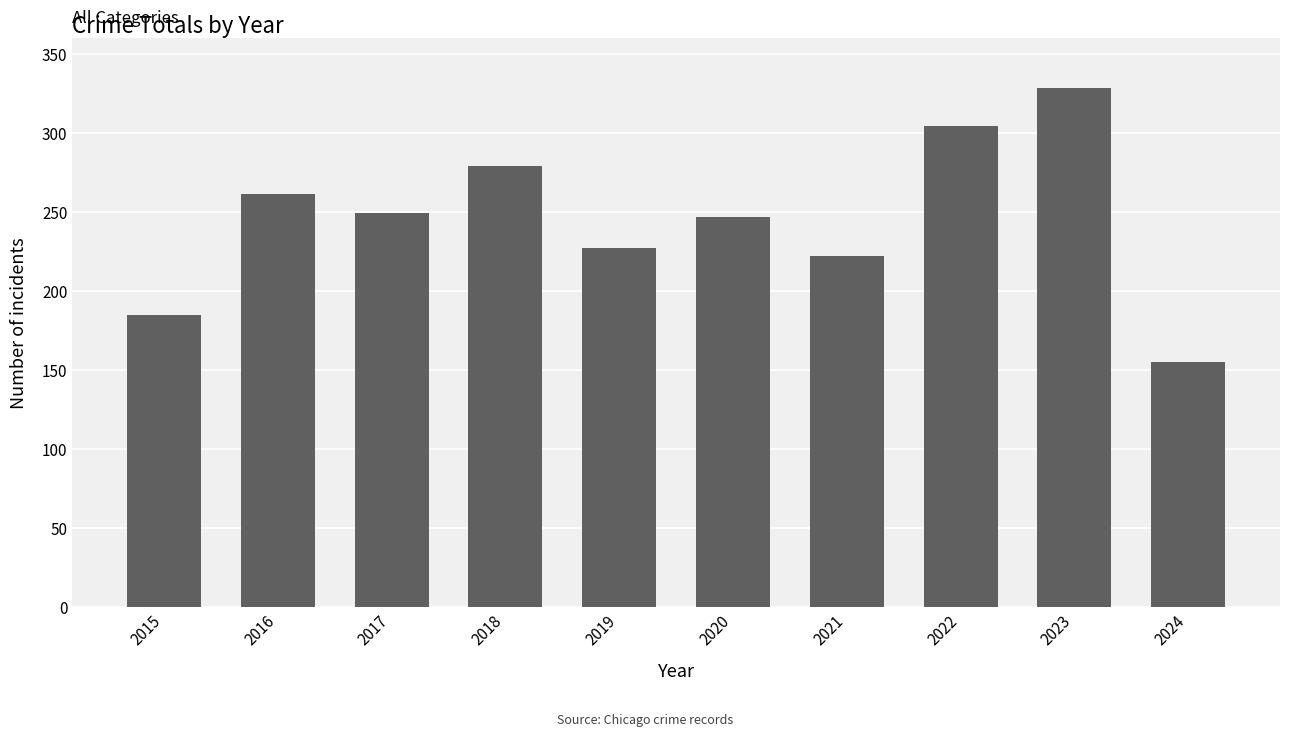

What is the sum of all values?

2457